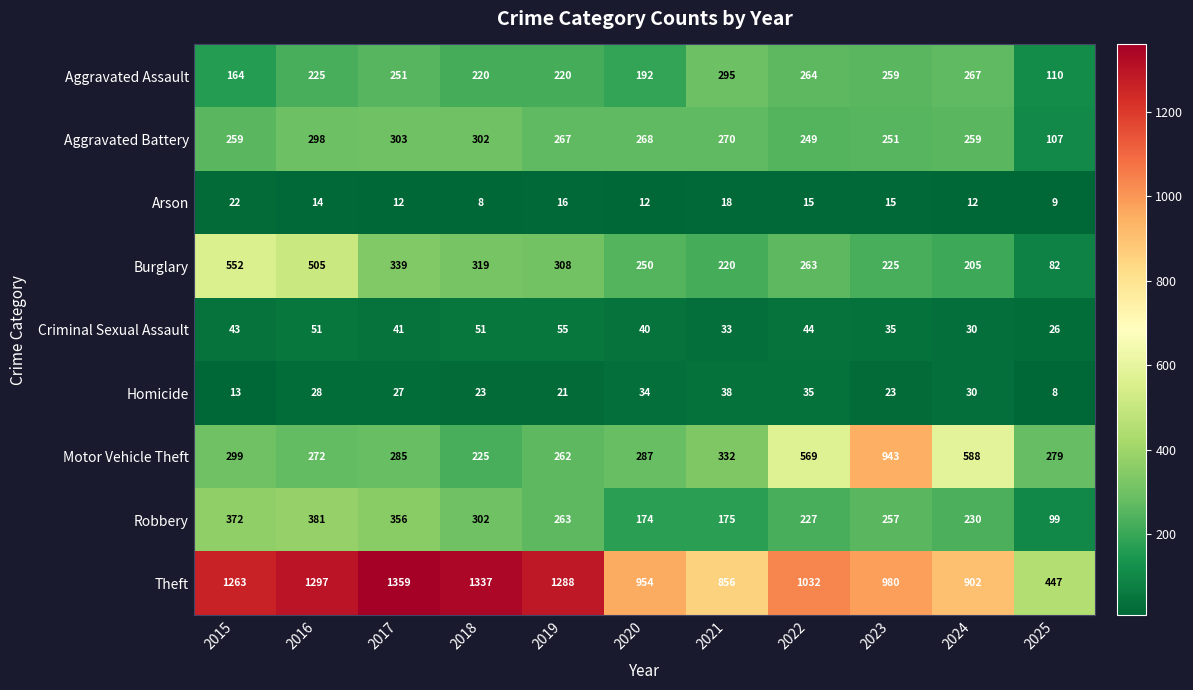

What is the maximum value shown in the chart?

1359